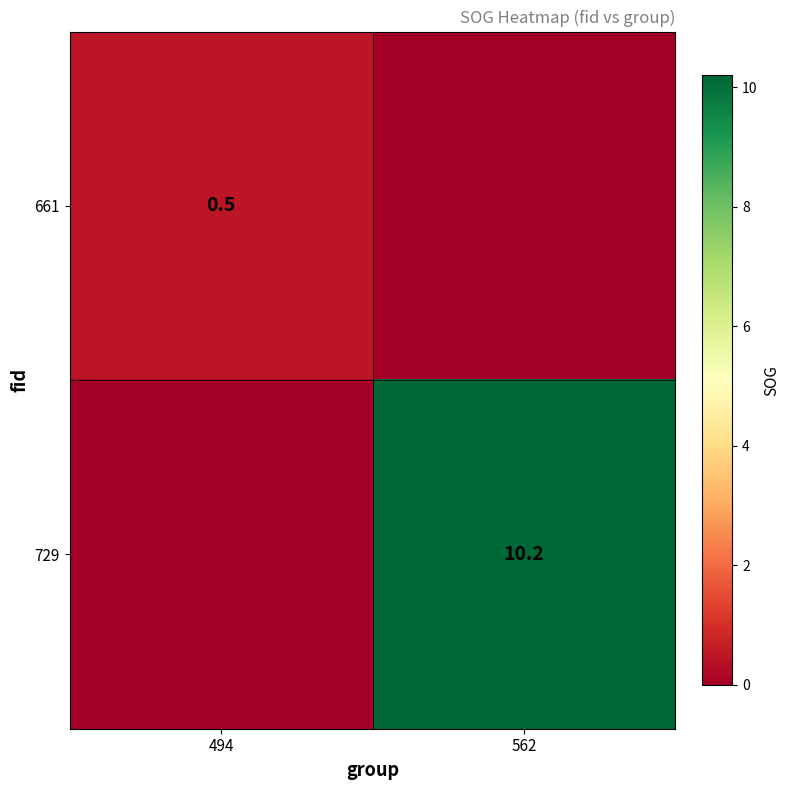

Is the value of 661 at 494 greater than the value of 729 at 562?

No